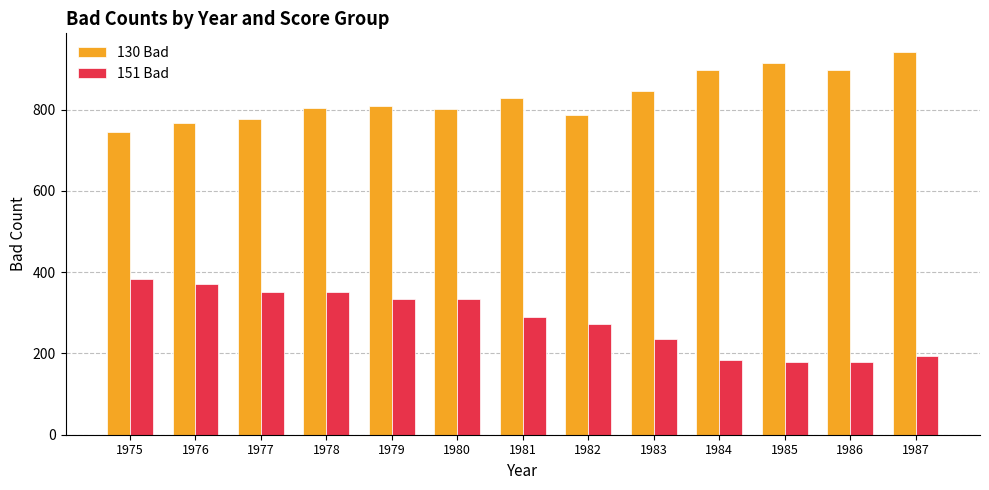

Which category has the highest value in the 151 Bad series?

1975